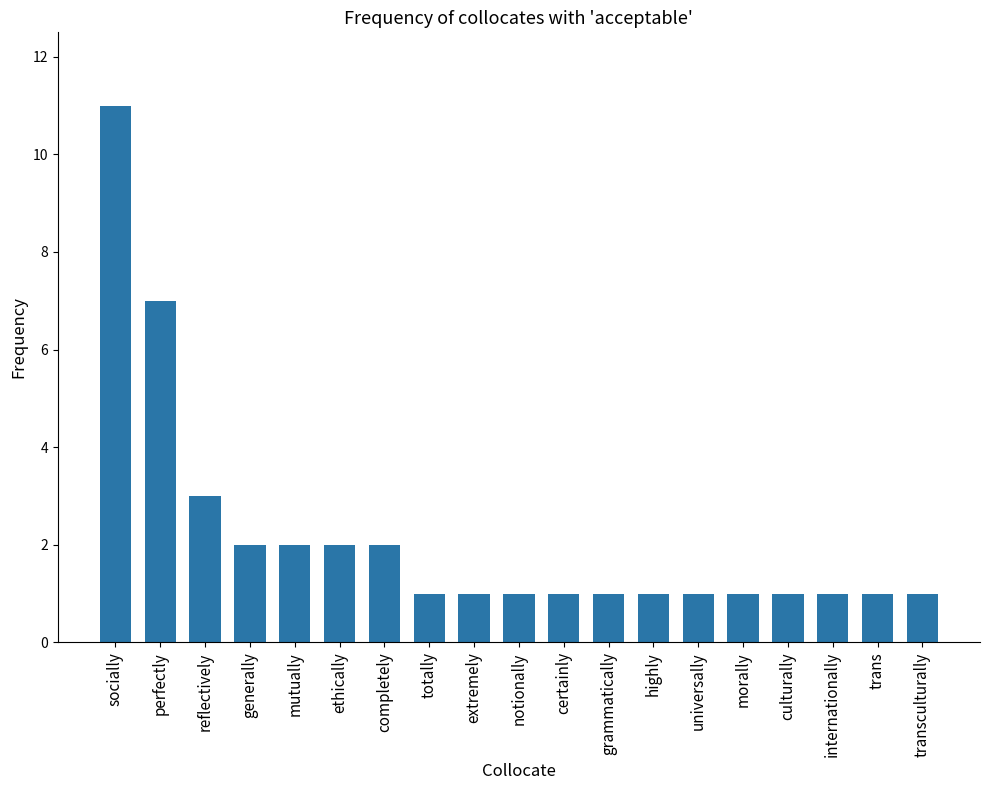

Approximately how many times larger is the value at notionally compared to extremely?

1.0